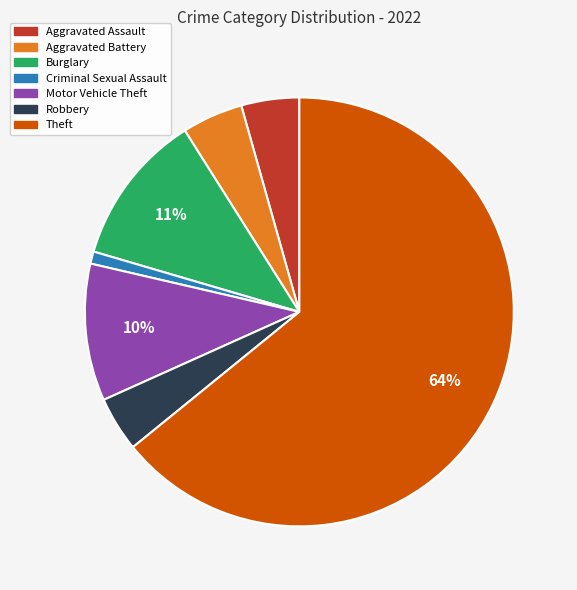

Is there any slice that represents more than half of the pie?

Yes